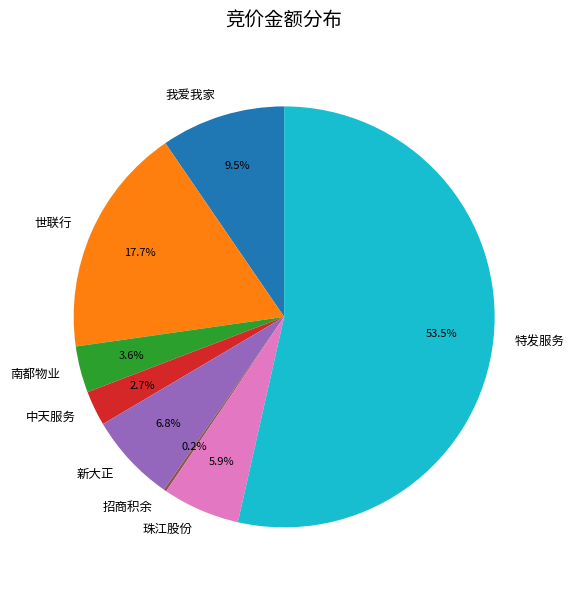

The 我爱我家 slice represents 23% of the pie. True or false?

False